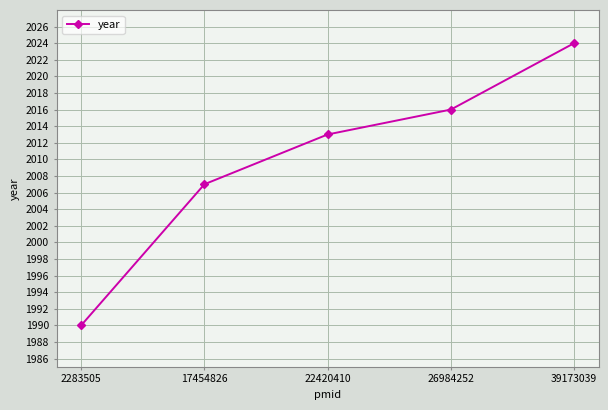

Reading right to left, extract all data points from this chart.

2024	2016	2013	2007	1990